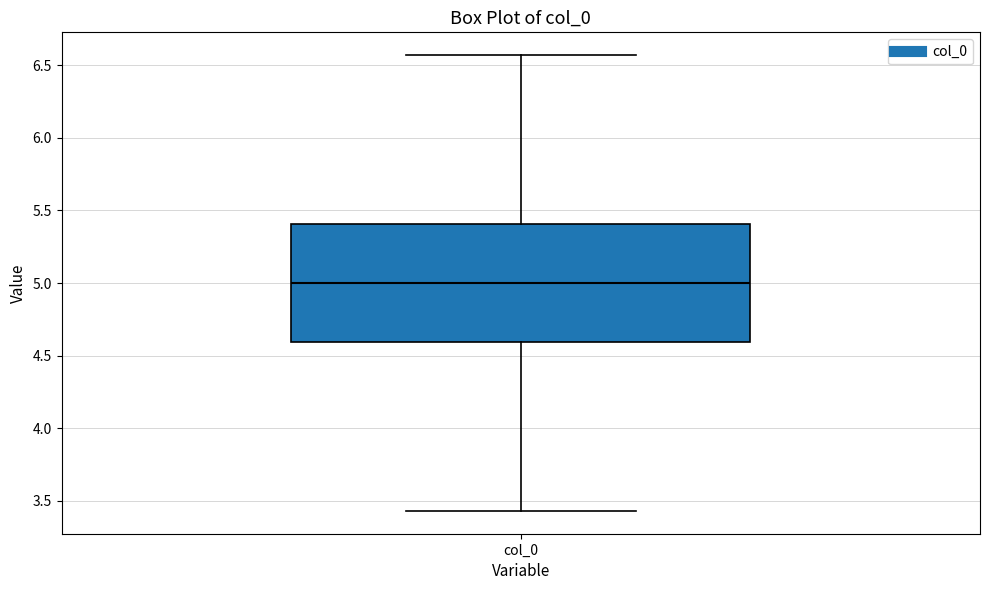

Where does the median line of the box for col_0 sit on the y-axis? The values are not printed on the chart, so give them approximately, as read against the axis.

5.00